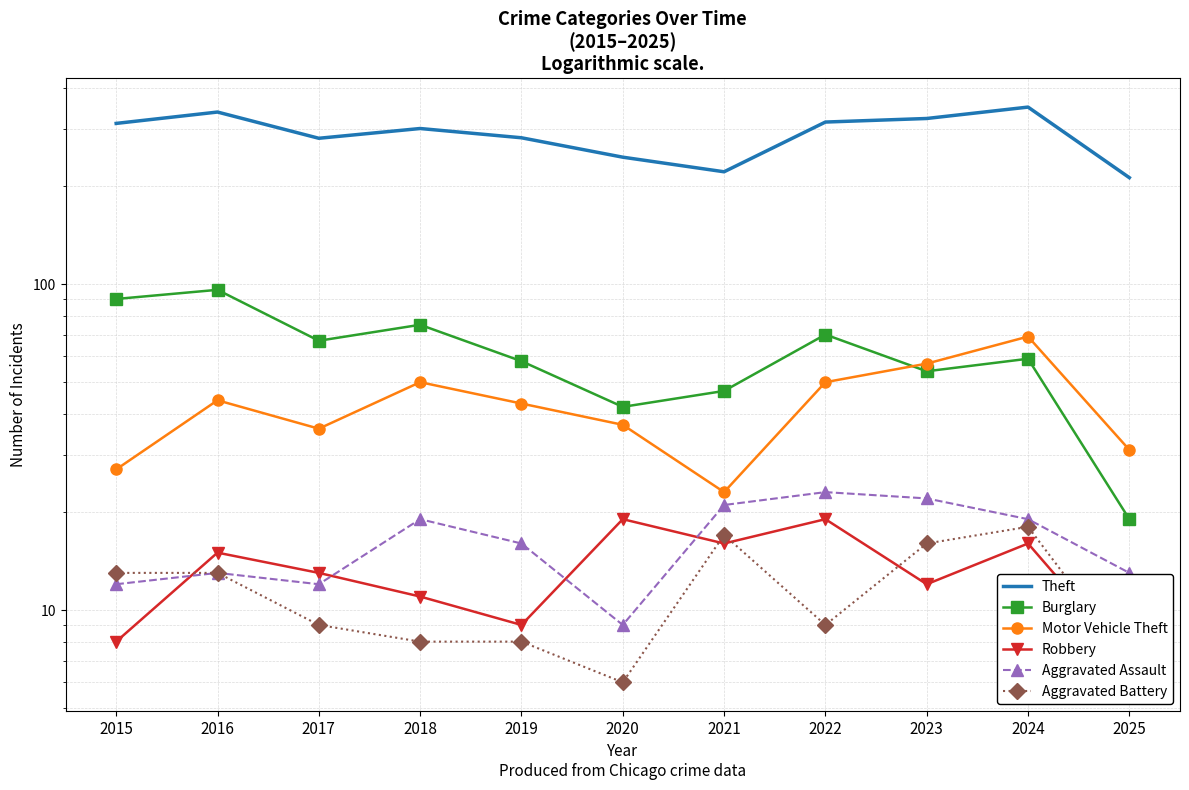

In Theft, how many points are lower than both neighbors (excluding endpoints)?

2